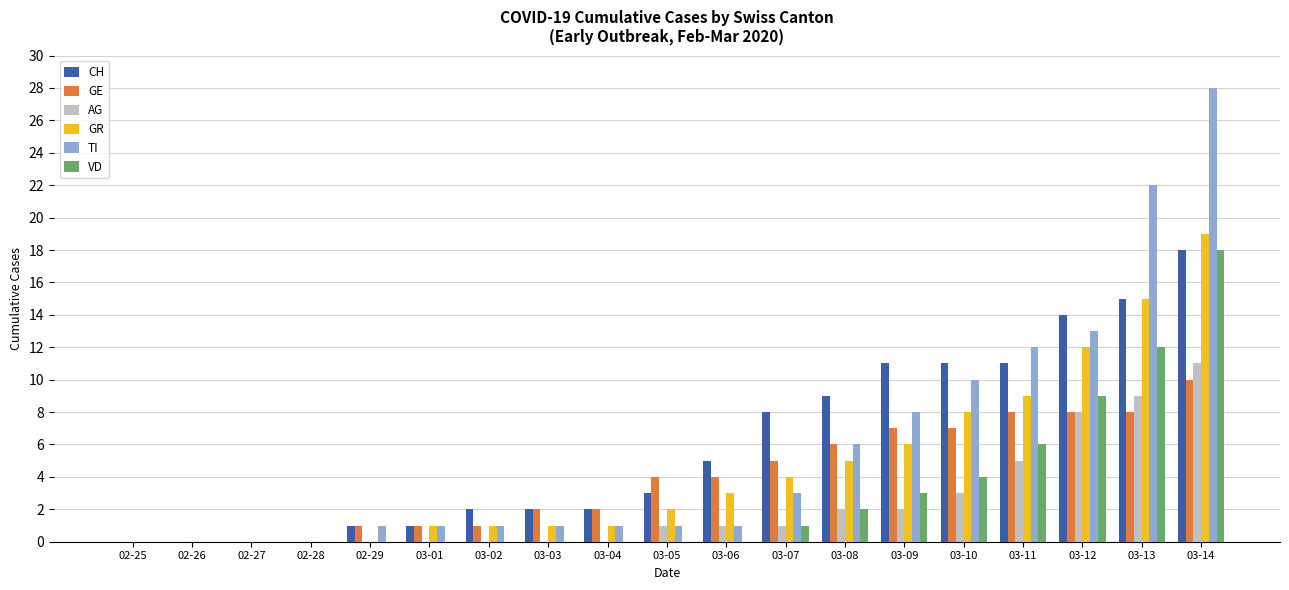

Between 03-01 and 03-07, which series saw the biggest shift?

CH